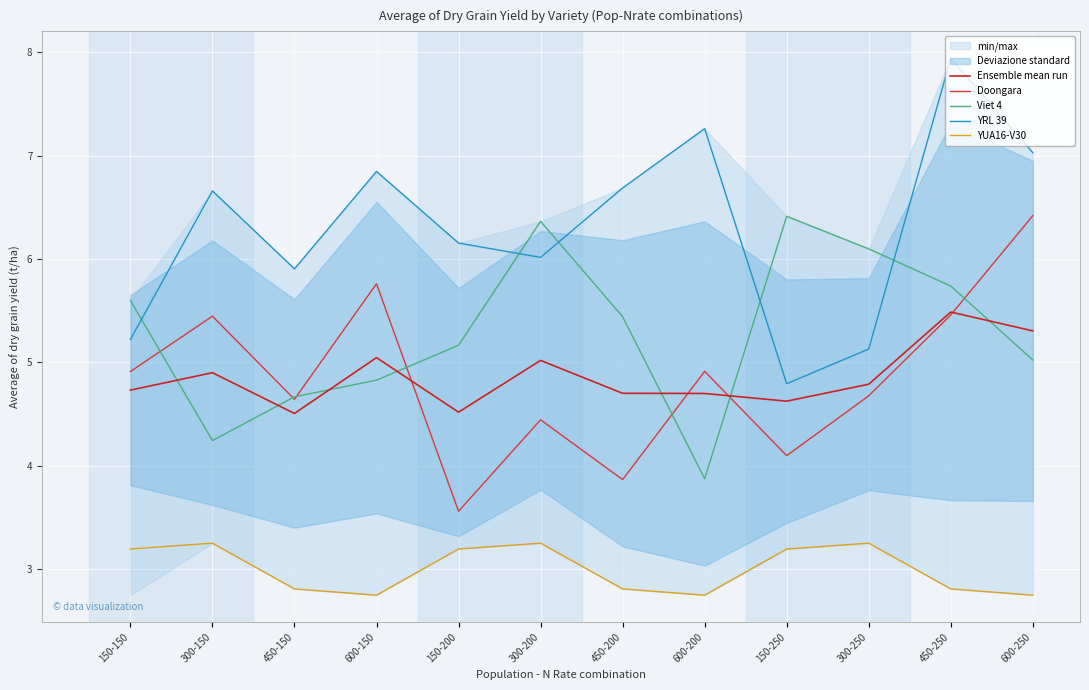

After their last crossing, which series has the higher values: Viet 4 or Ensemble mean run?

Ensemble mean run